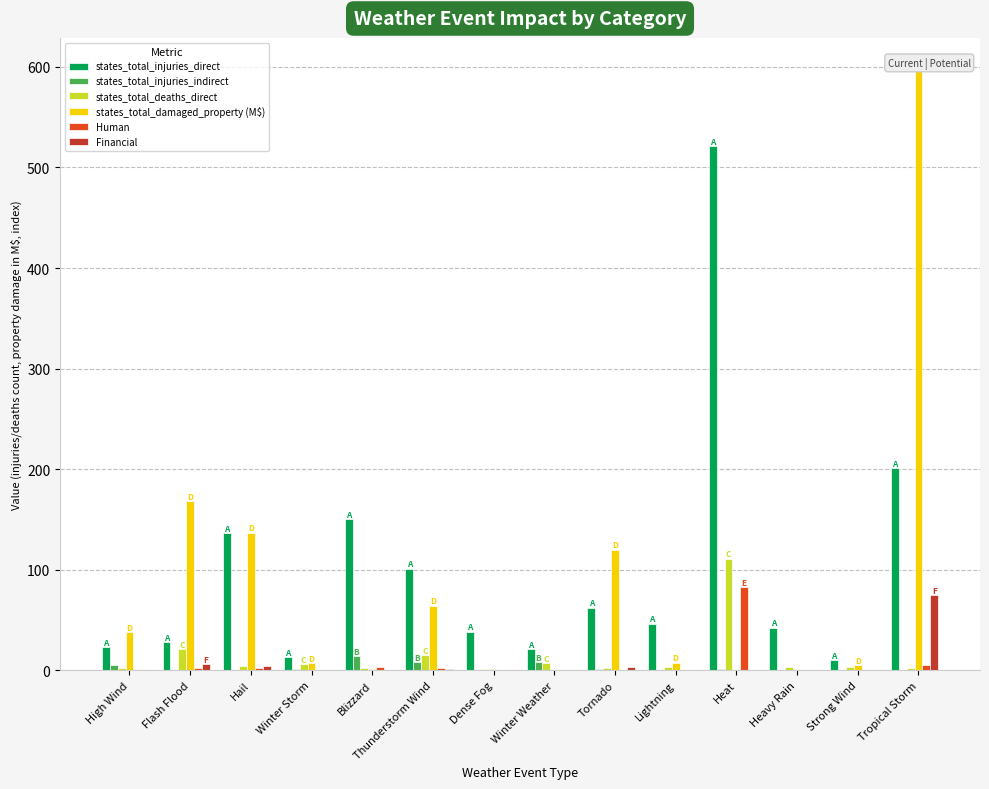

What is the difference between the highest and lowest values at High Wind?

37.6